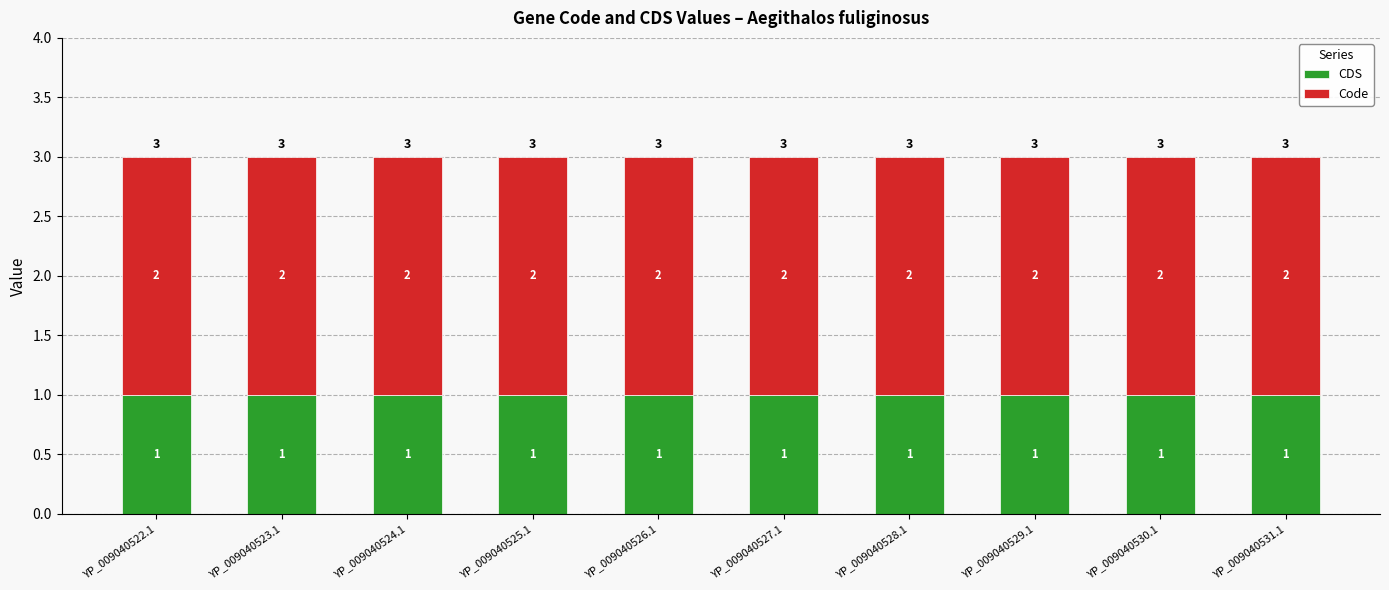

What is the total value across all series at YP_009040526.1?

3